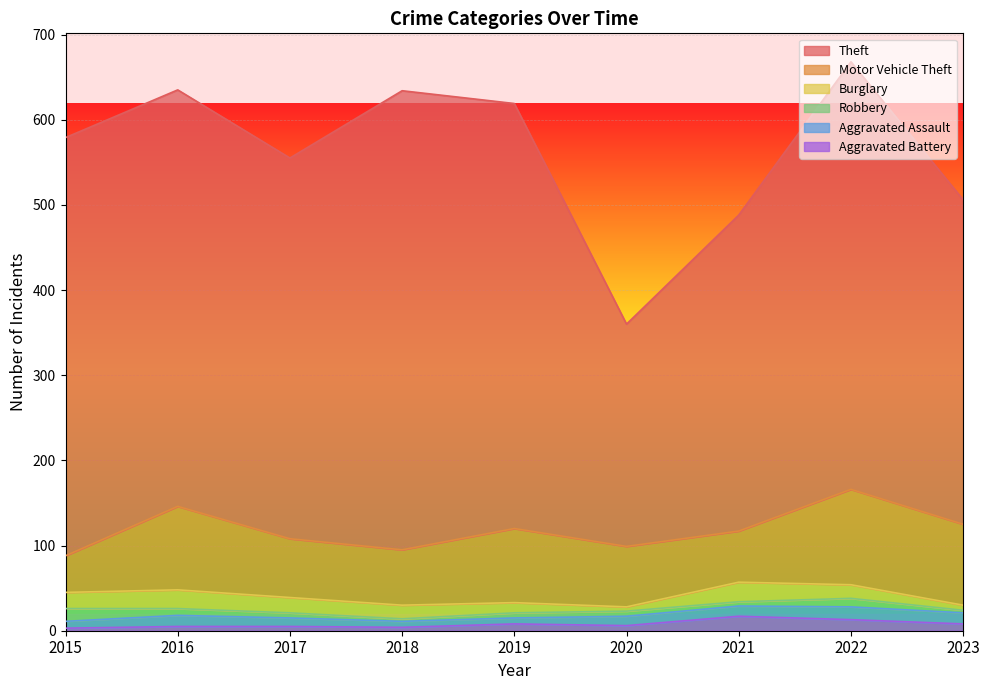

What is the sum of the Aggravated Battery values at 2021 and 2016?

22